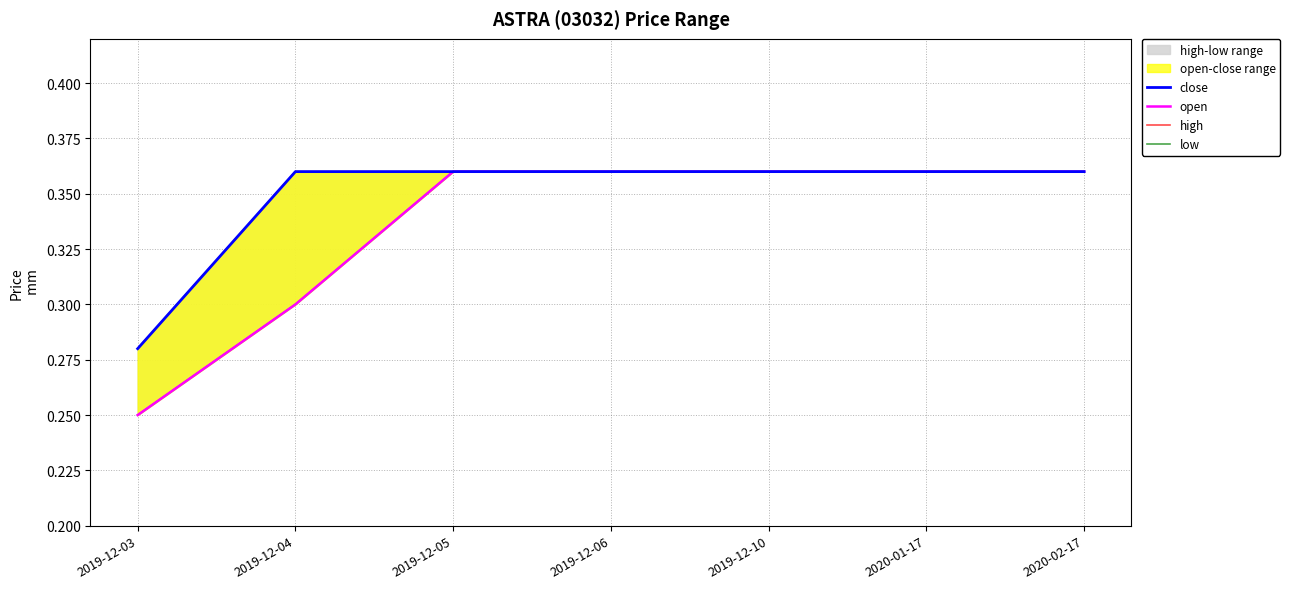

True or false: open has more than 1 interior local peaks.

False